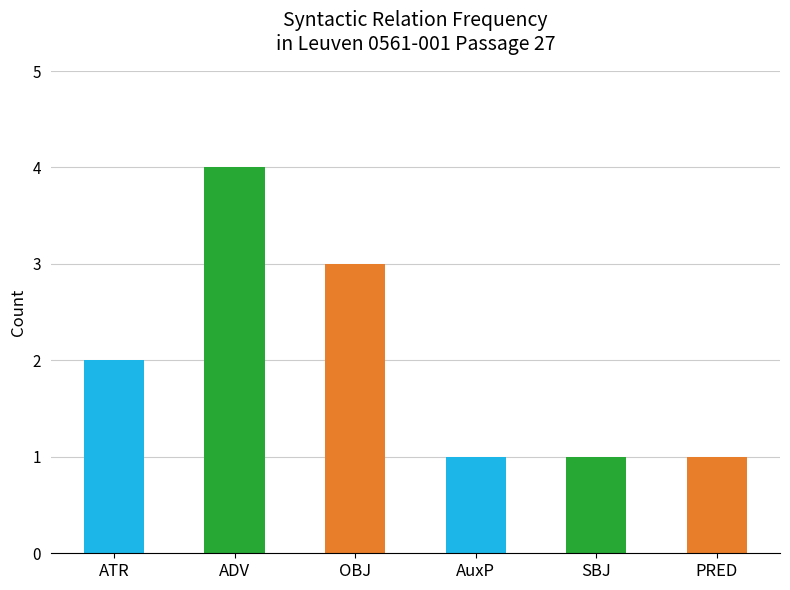

What is the difference between the maximum and minimum values?

3